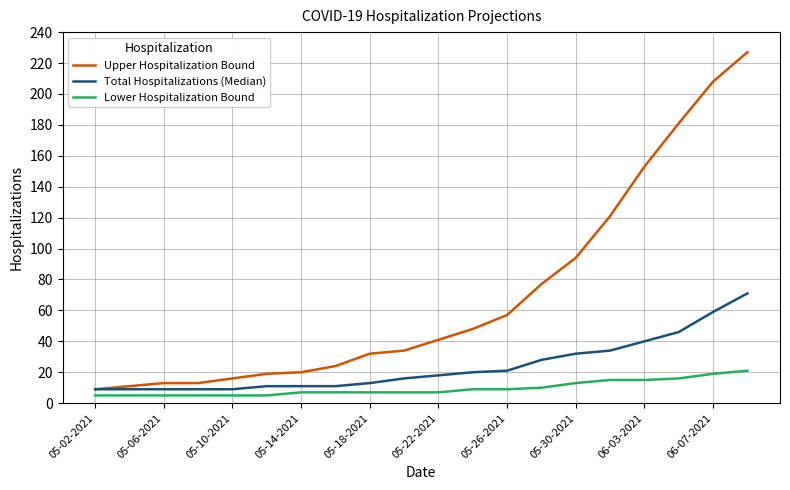

True or false: Upper Hospitalization Bound and Lower Hospitalization Bound cross at least once.

False